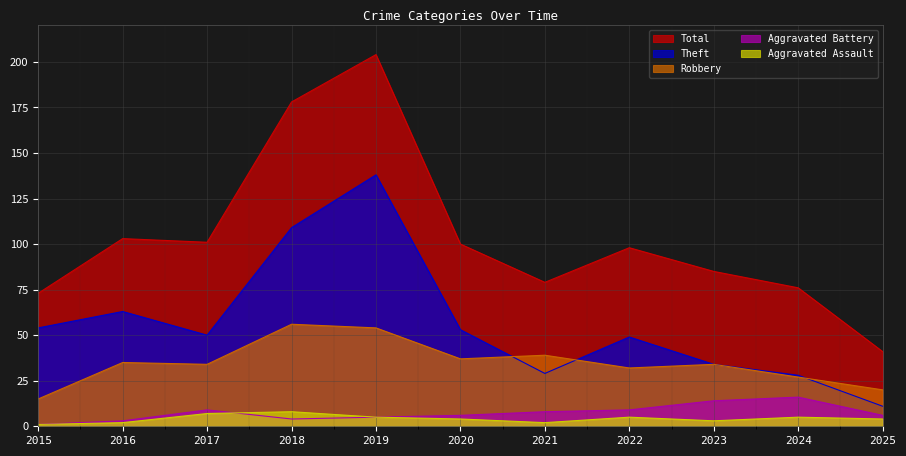

Reading left to right, extract all data points from this chart.

Theft: 2015=54	2016=63	2017=50	2018=109	2019=138	2020=53	2021=29	2022=49	2023=34	2024=28	2025=11
Robbery: 2015=15	2016=35	2017=34	2018=56	2019=54	2020=37	2021=39	2022=32	2023=34	2024=27	2025=20
Aggravated Battery: 2015=1	2016=3	2017=9	2018=4	2019=5	2020=6	2021=8	2022=9	2023=14	2024=16	2025=6
Aggravated Assault: 2015=1	2016=2	2017=7	2018=8	2019=5	2020=4	2021=2	2022=5	2023=3	2024=5	2025=4
Total: 2015=73	2016=103	2017=101	2018=178	2019=204	2020=100	2021=79	2022=98	2023=85	2024=76	2025=41